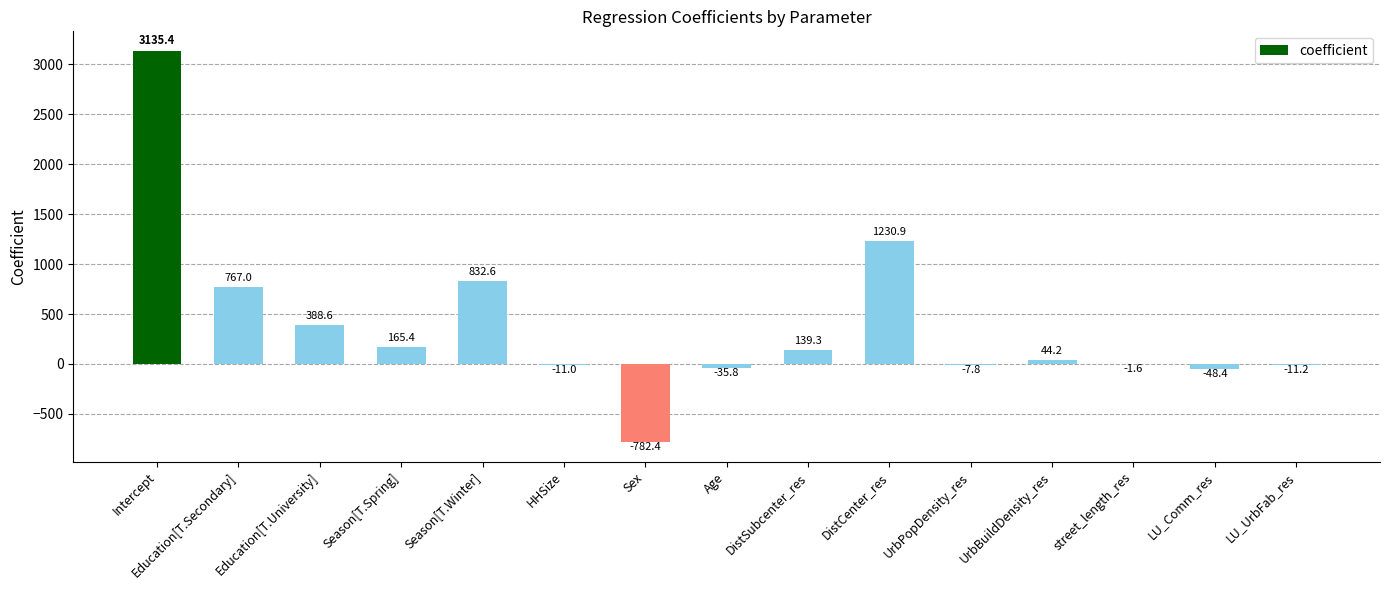

What is the sum of all values?

5805.2